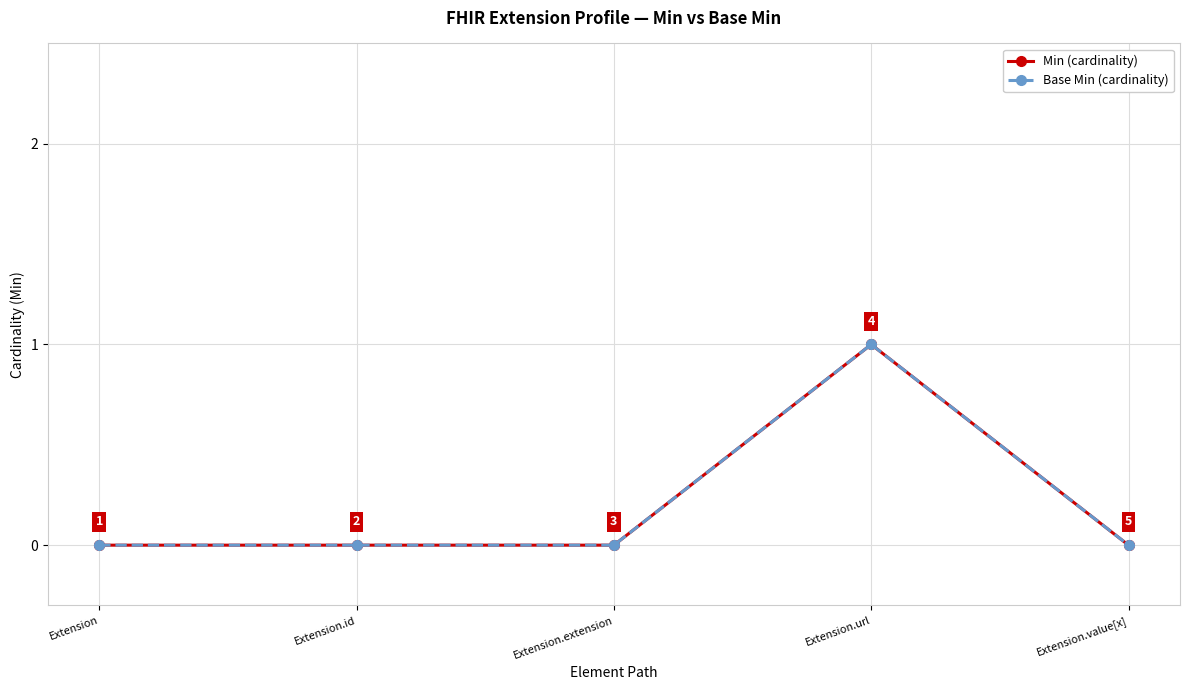

Between Extension.value[x] and Extension.id, which is larger?

Extension.value[x]